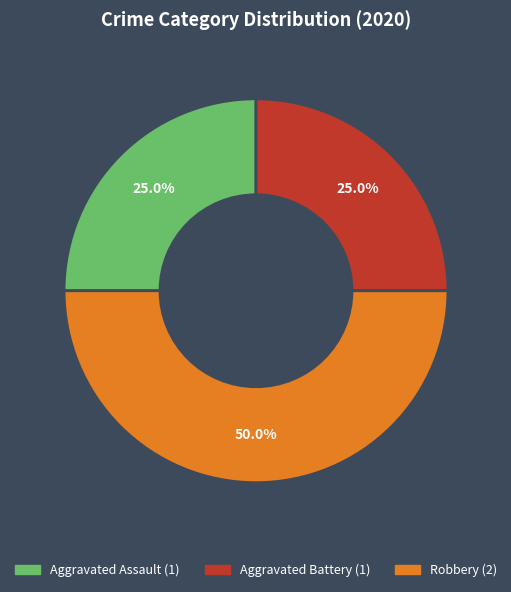

To the nearest percent, what is the average slice percentage?

33%